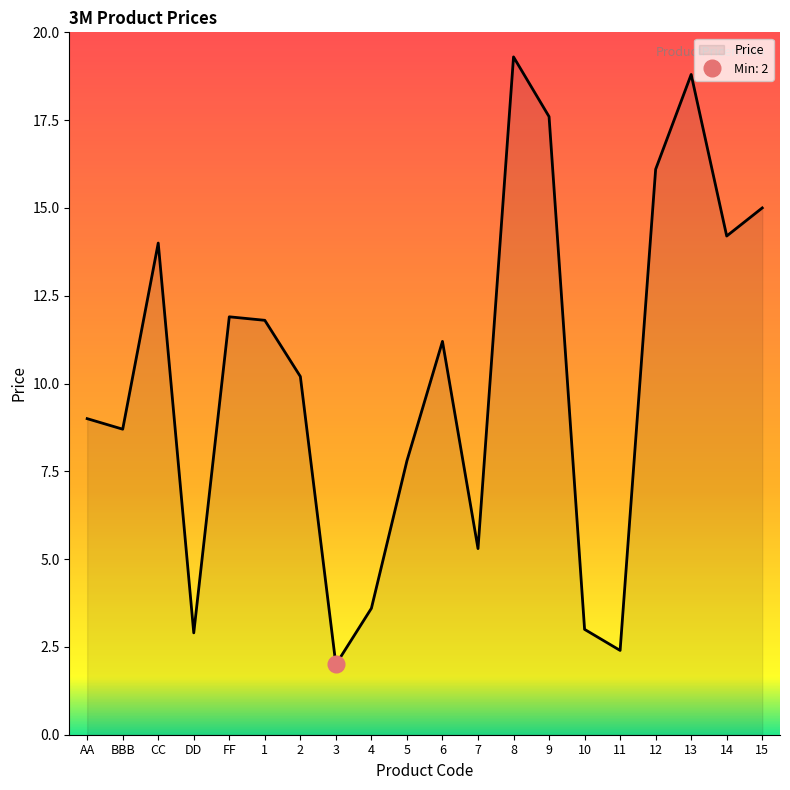

How many series are shown in this chart?

1